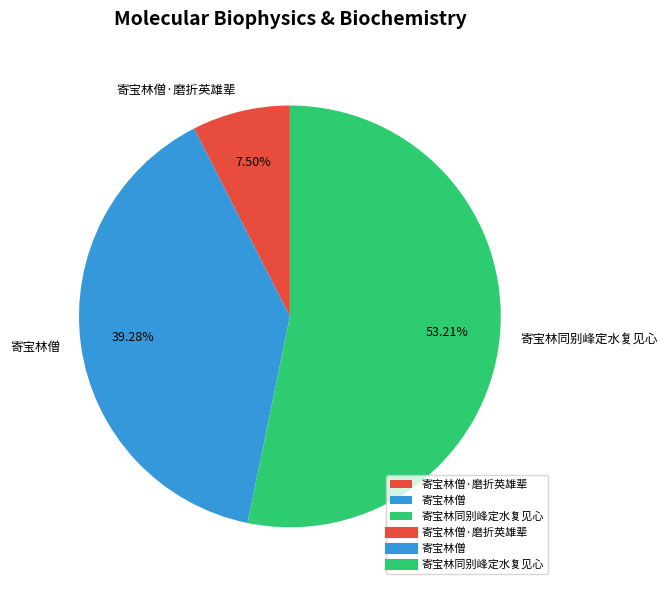

What percentage is the 寄宝林同别峰定水复见心 slice, to the nearest percent?

53%